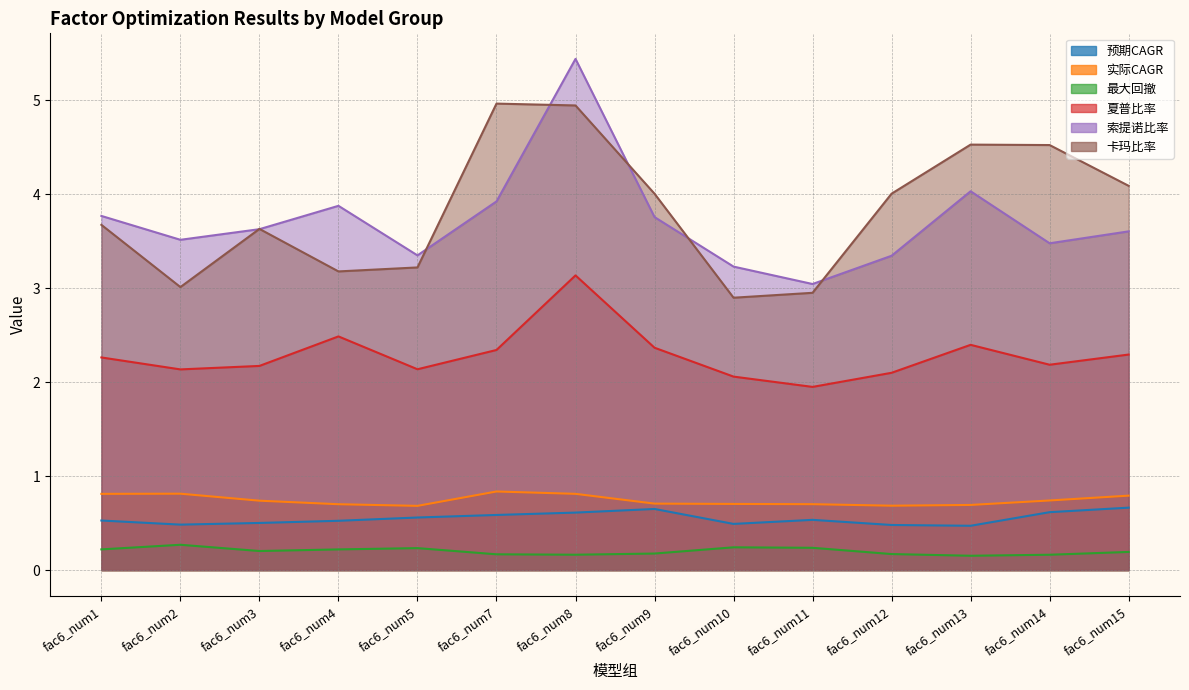

What is the sum of the 实际CAGR values at fac6_num2 and fac6_num7?

1.7